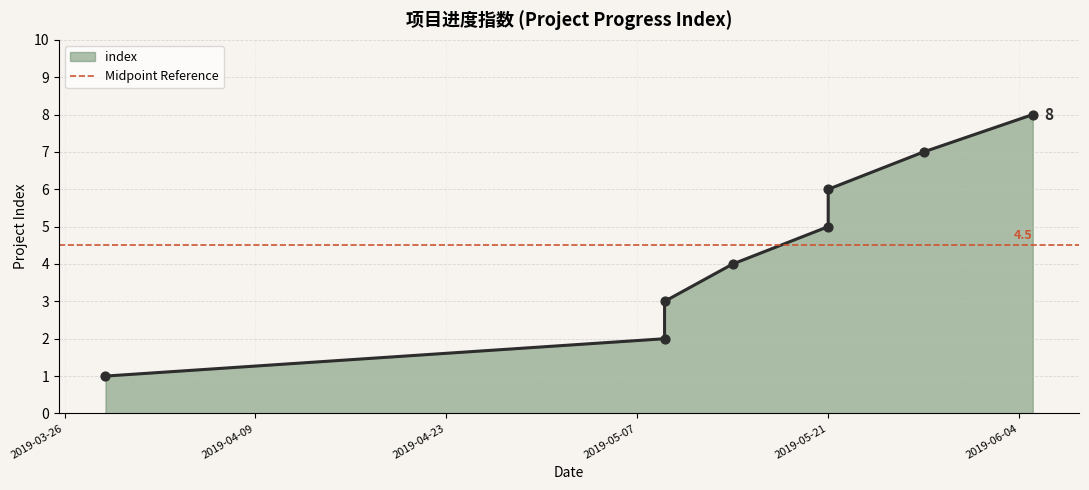

Which has a higher value, 2019-03-29 or 2019-05-21?

2019-05-21